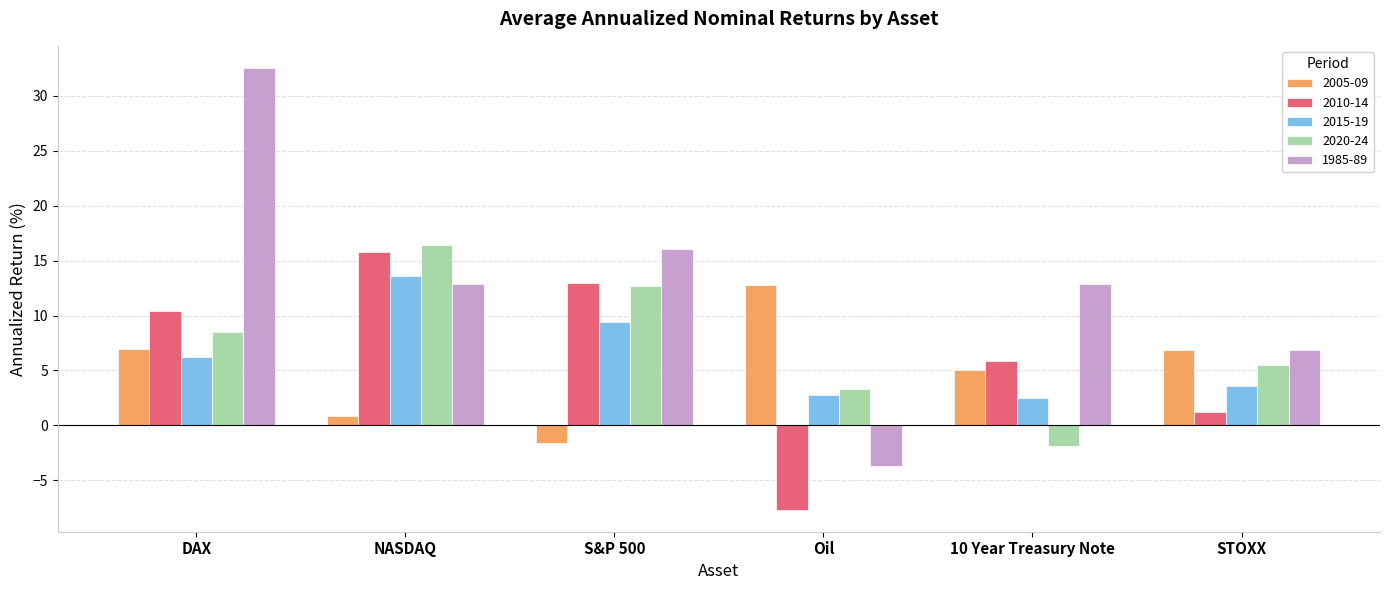

Is it true that 2010-14 equals -7.7 at Oil?

True